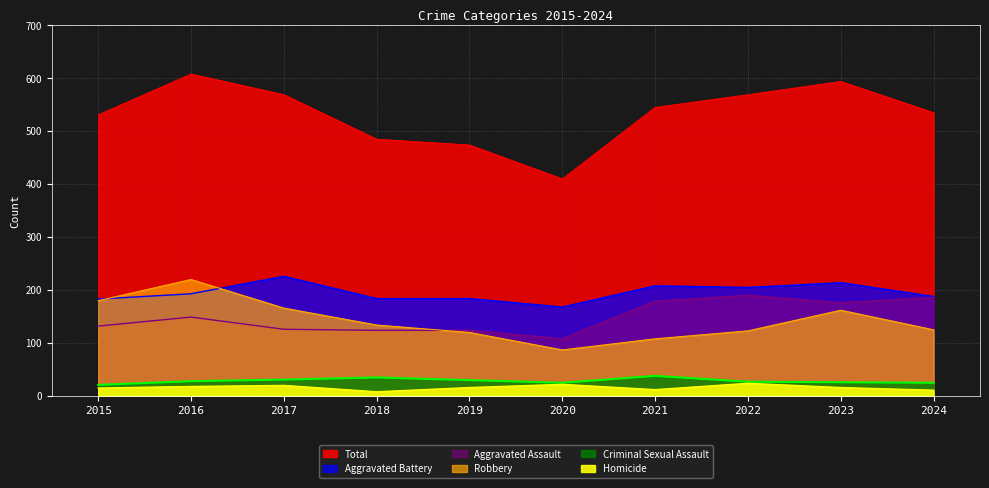

Which category has the highest value across all series?

2016